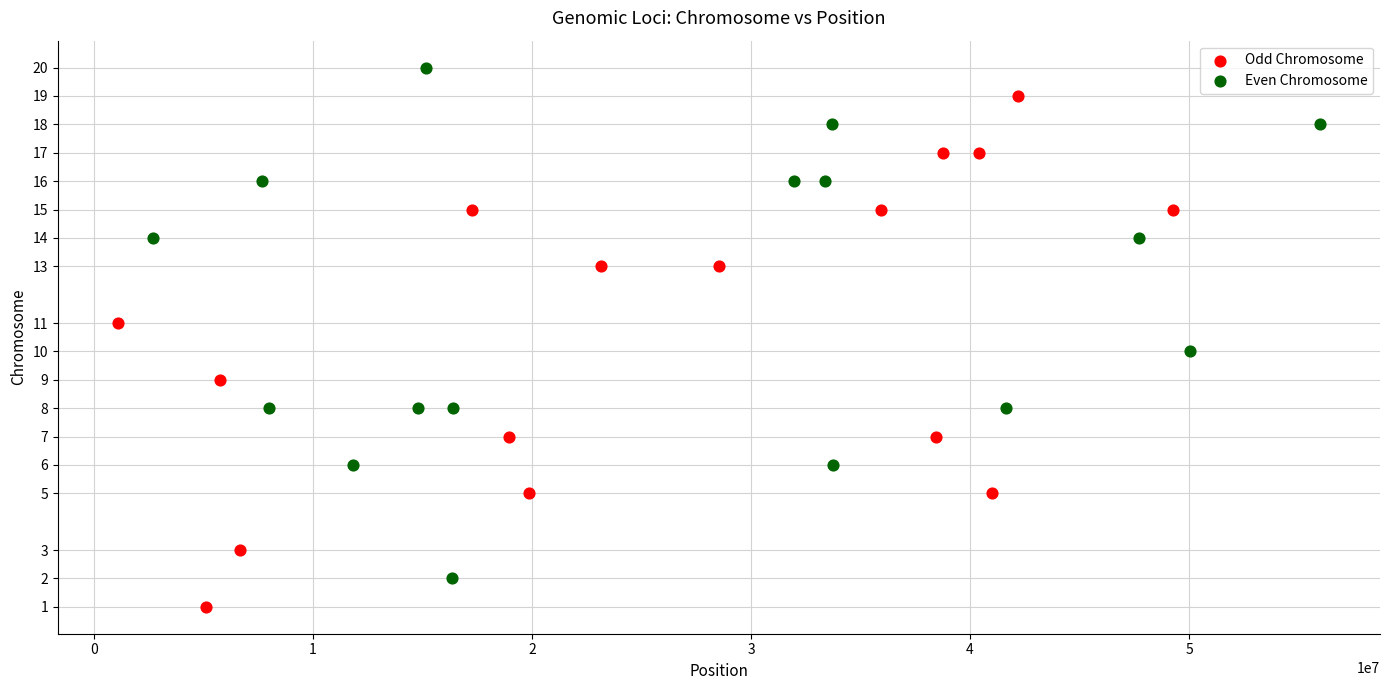

Which series reaches the minimum Y coordinate?

Odd Chromosome